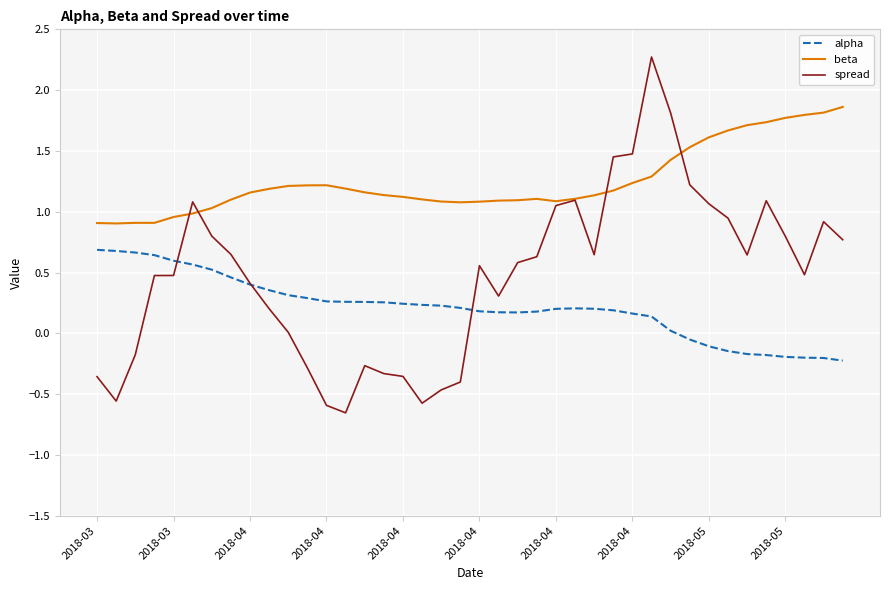

Which series has the largest range (max minus min)?

spread